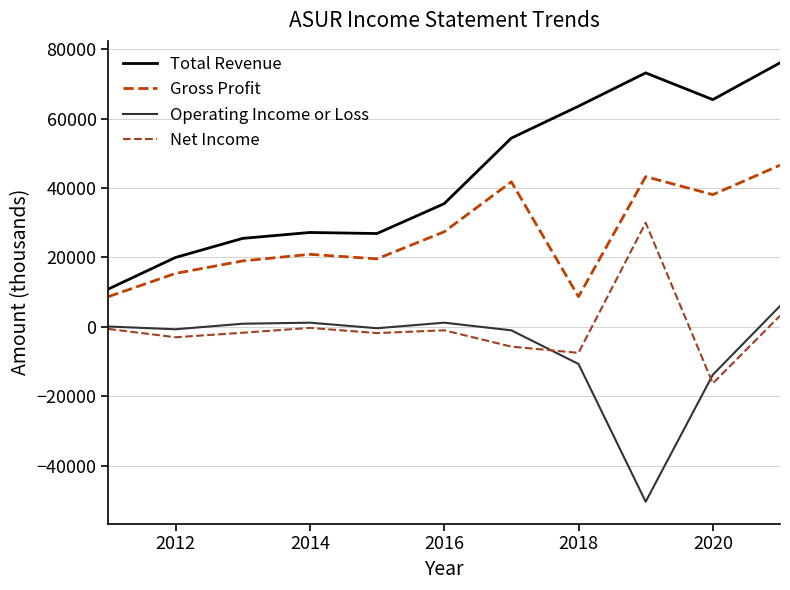

Which series has the widest spread of values?

Total Revenue